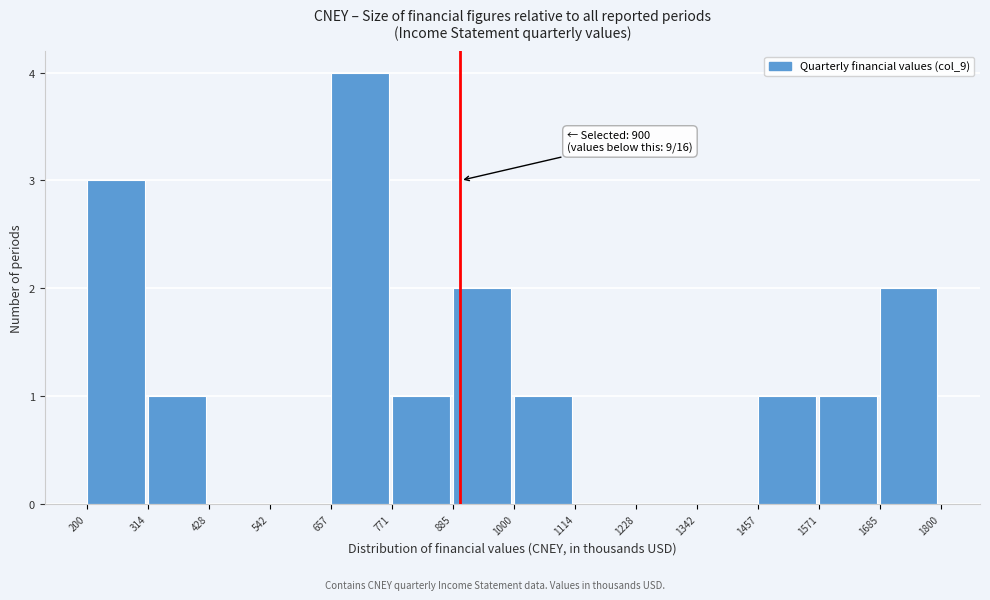

Which range on the x-axis has the tallest bar?

657 to 771